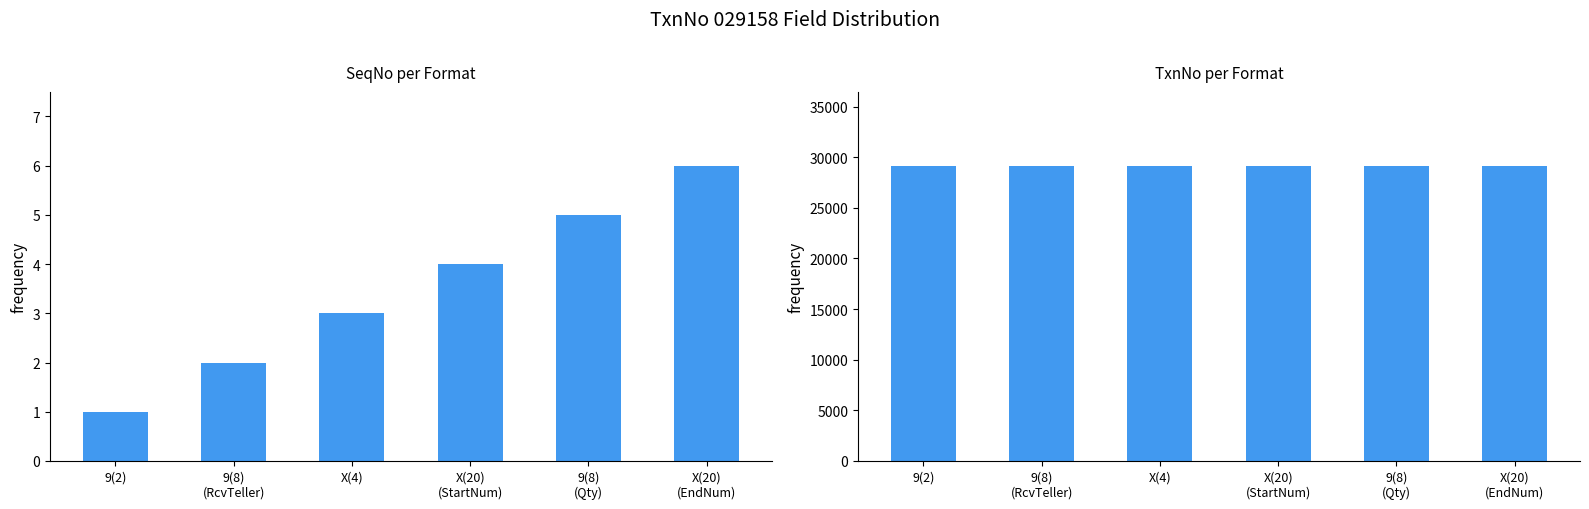

Reading right to left, transcribe all the data shown in this chart.

SeqNo: 6	5	4	3	2	1
TxnNo: 29158	29158	29158	29158	29158	29158